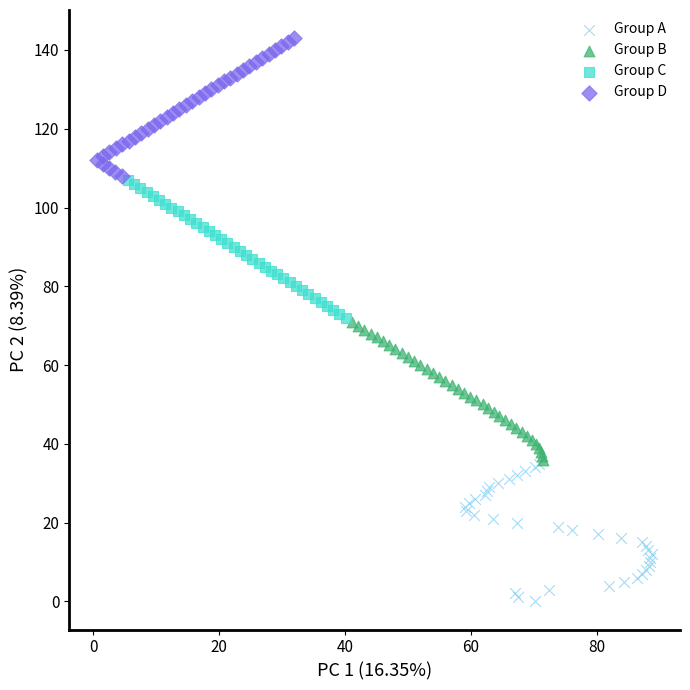

Which series reaches the minimum Y coordinate?

Group A